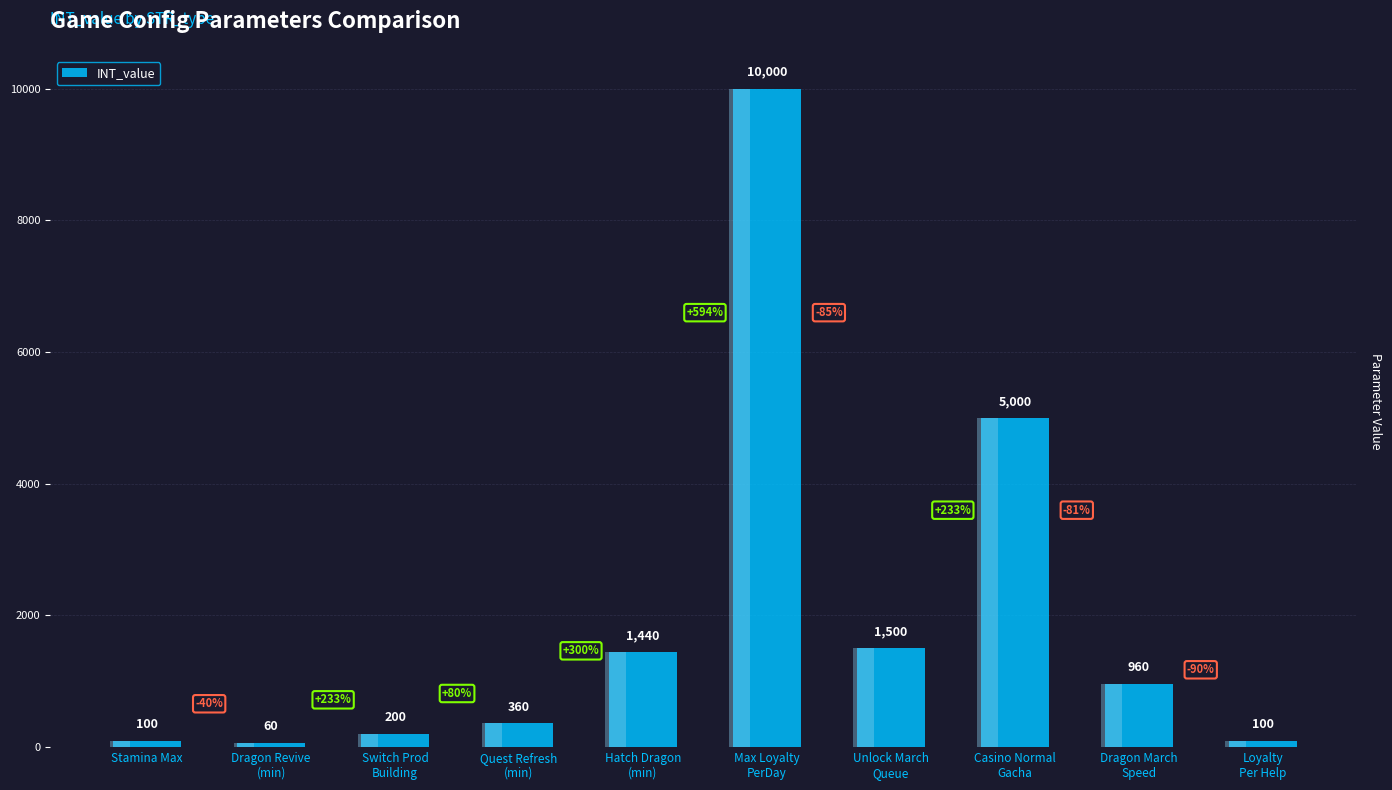

List the labels in order of value, smallest first.

Dragon Revive
(min), Stamina Max, Loyalty
Per Help, Switch Prod
Building, Quest Refresh
(min), Dragon March
Speed, Hatch Dragon
(min), Unlock March
Queue, Casino Normal
Gacha, Max Loyalty
PerDay